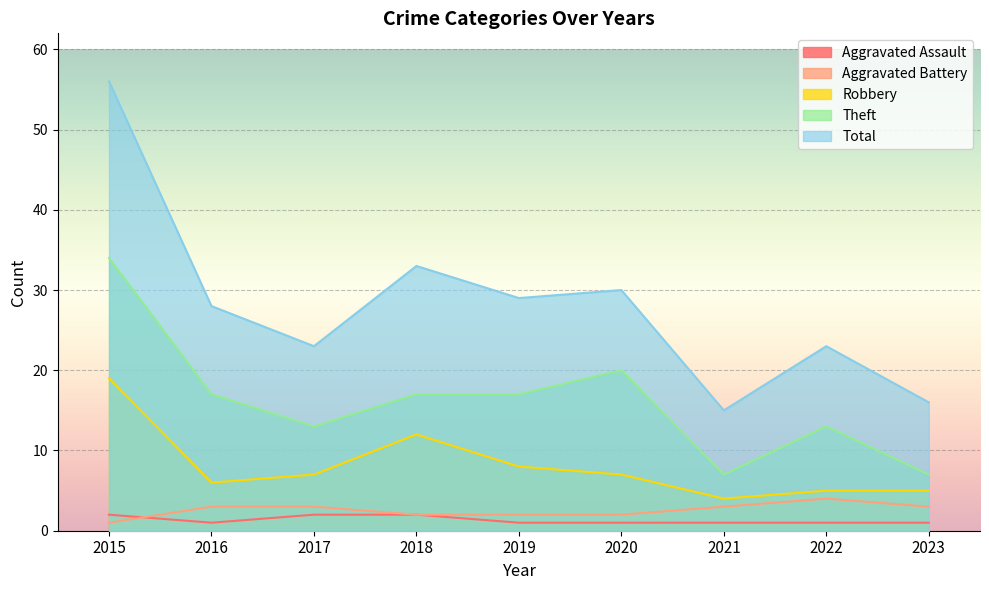

What is the average value of the Aggravated Battery series?

3